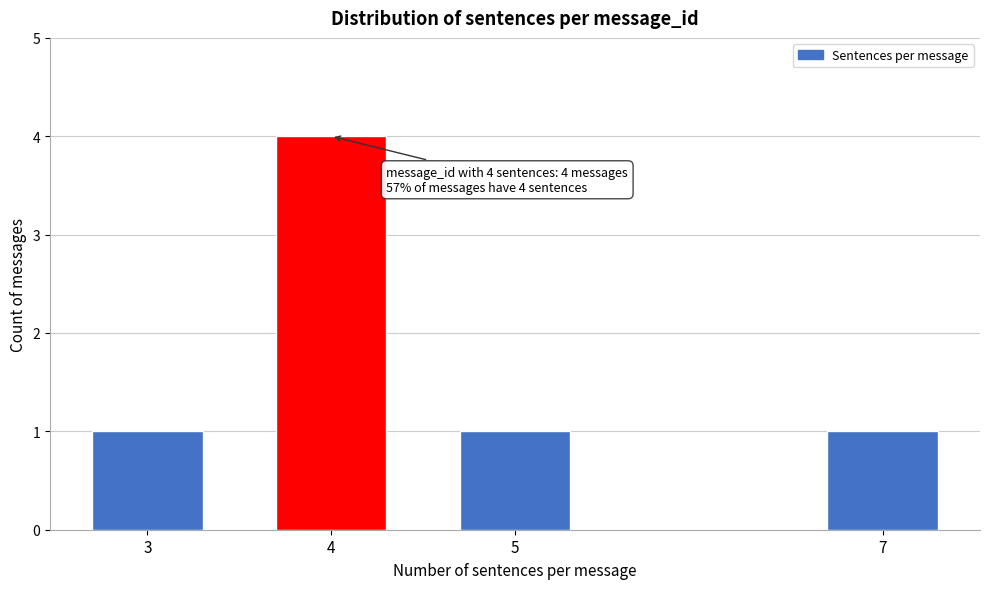

Reading right to left, transcribe all the data shown in this chart.

7=1	5=1	4=4	3=1